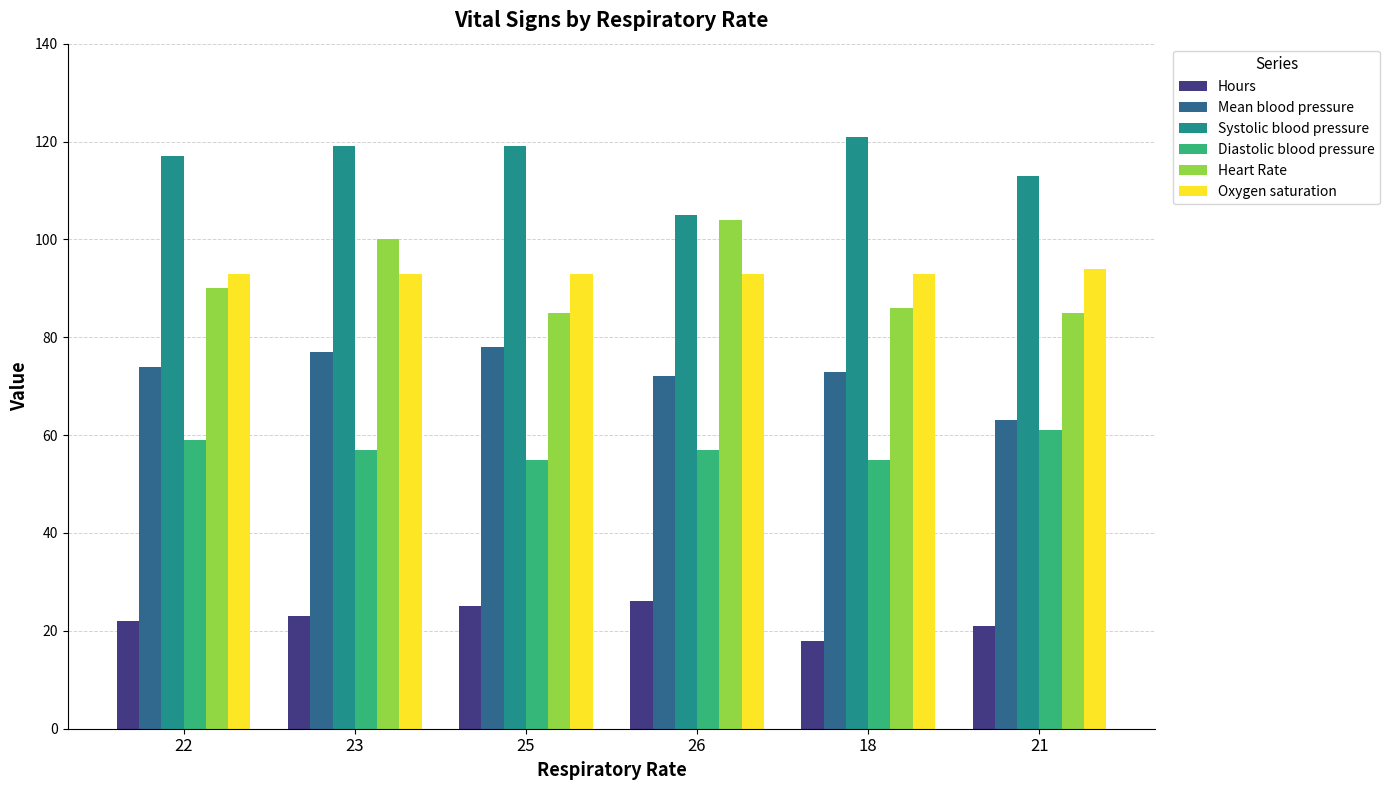

What is the difference between the maximum and second lowest values in the Heart Rate series?

19